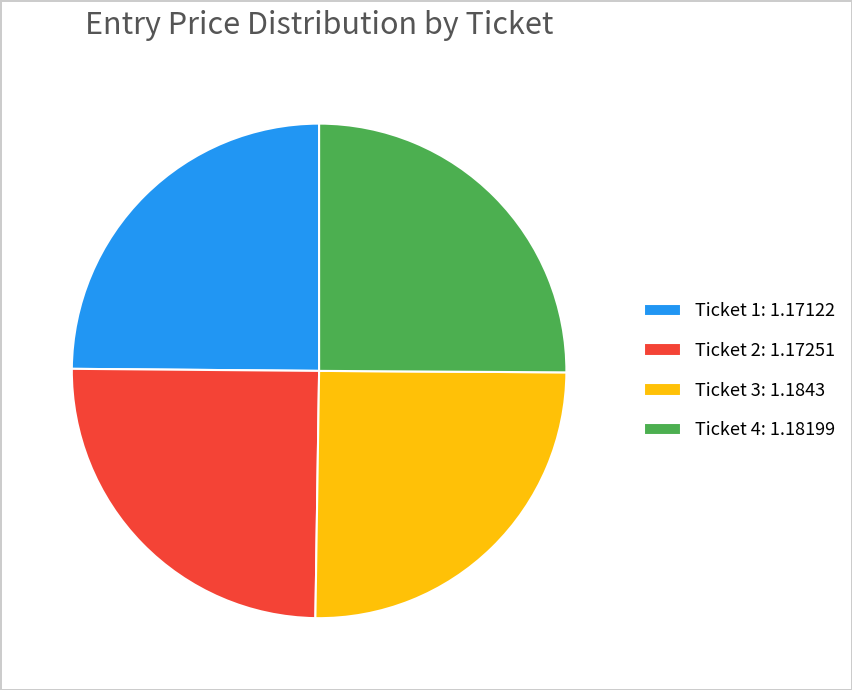

Does Ticket 2: 1.17251 account for over 50% of the chart?

No